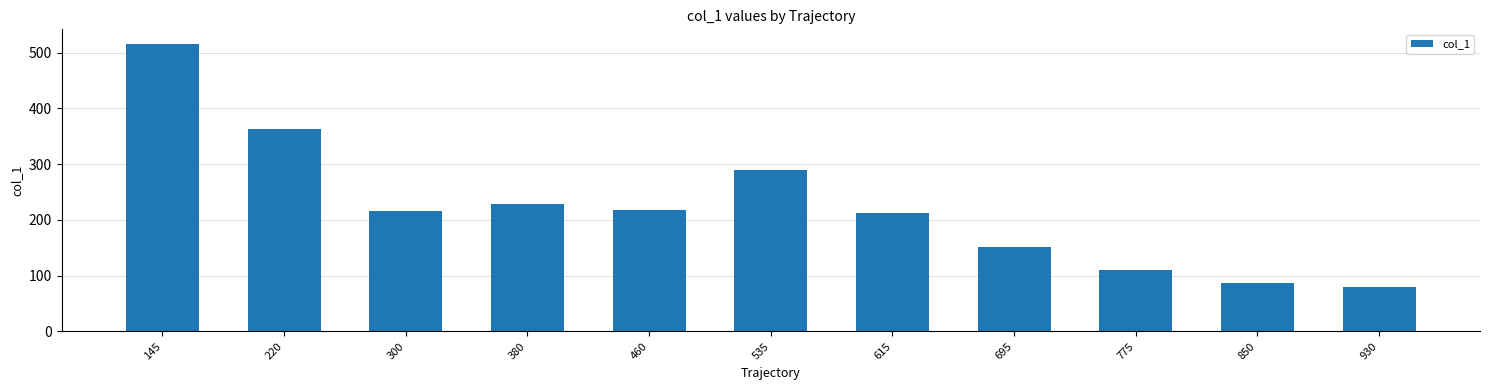

What is the difference between the second highest and second lowest values?

276